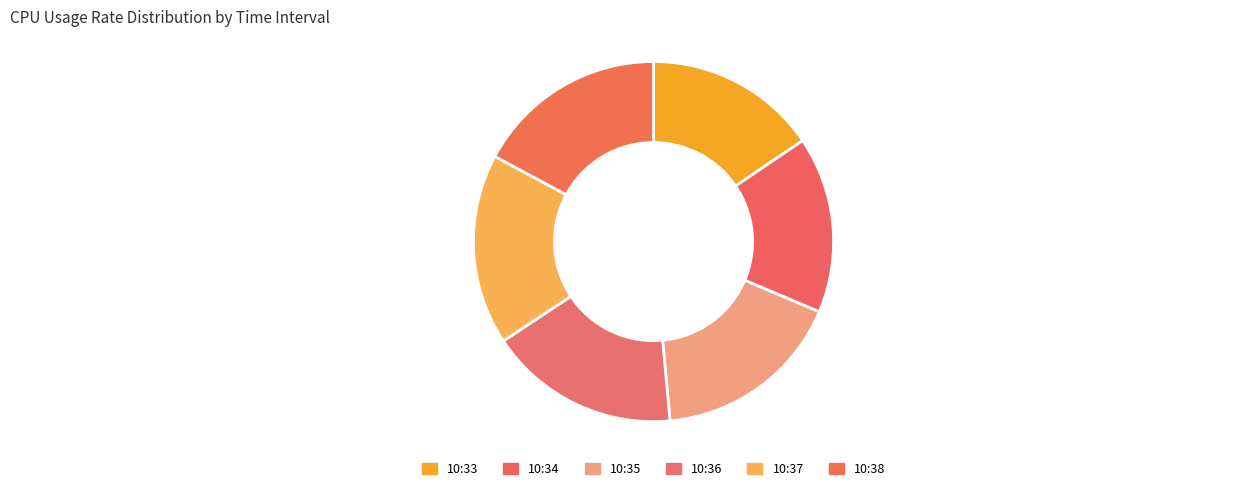

The 10:38 slice represents 31% of the pie. True or false?

False